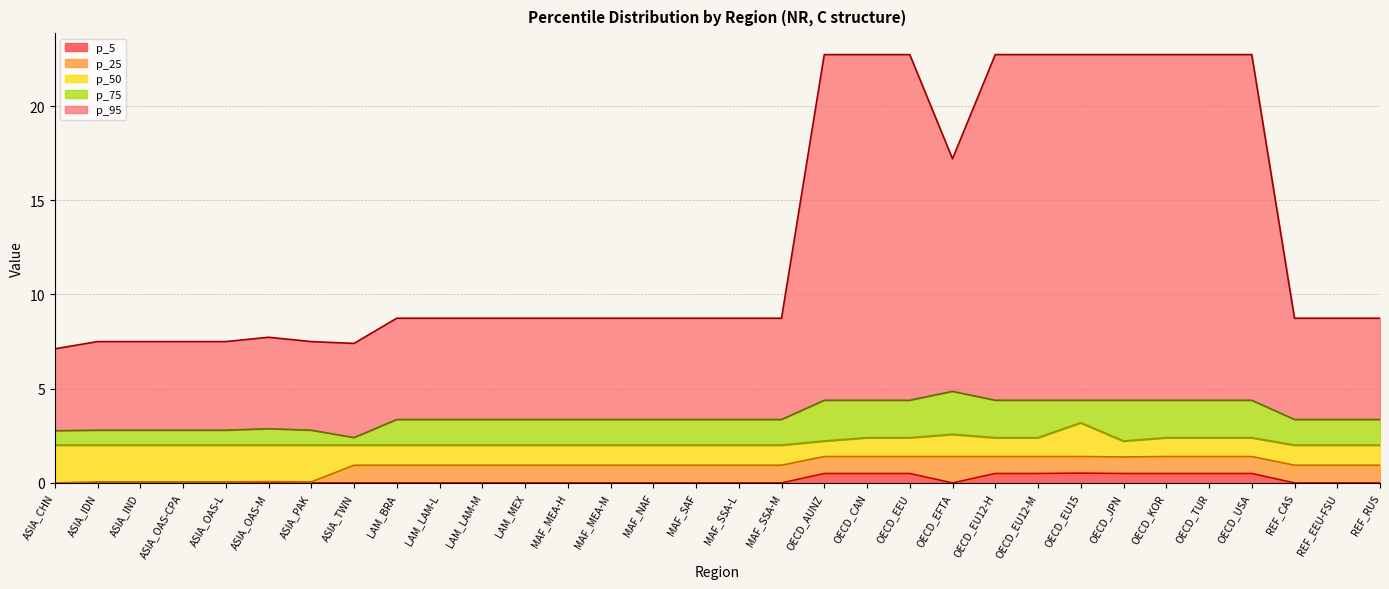

Does the chart have visible grid lines?

Yes